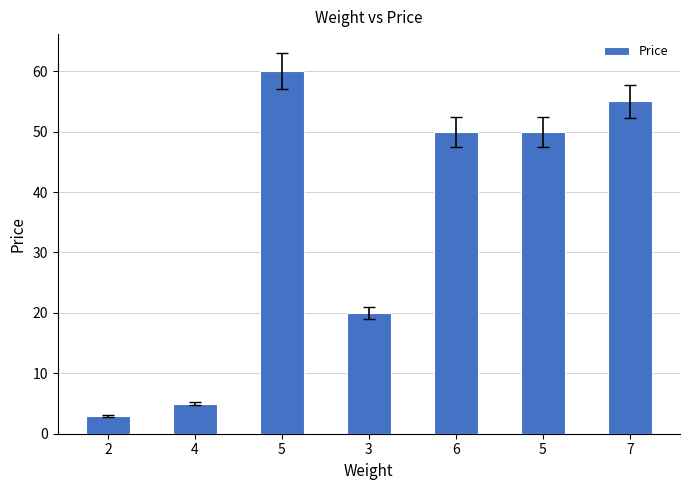

What is the value of the 3rd bar from the left?

60